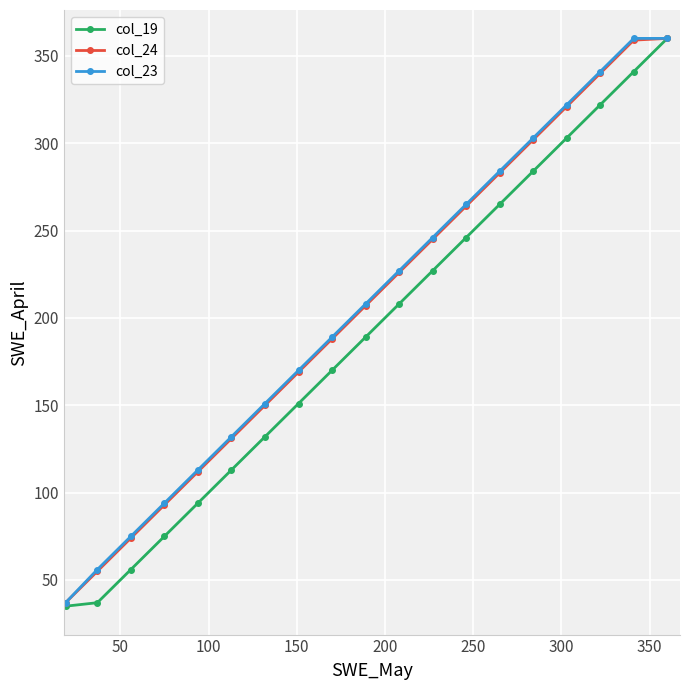

What are all the series names shown in the legend?

col_19, col_24, col_23